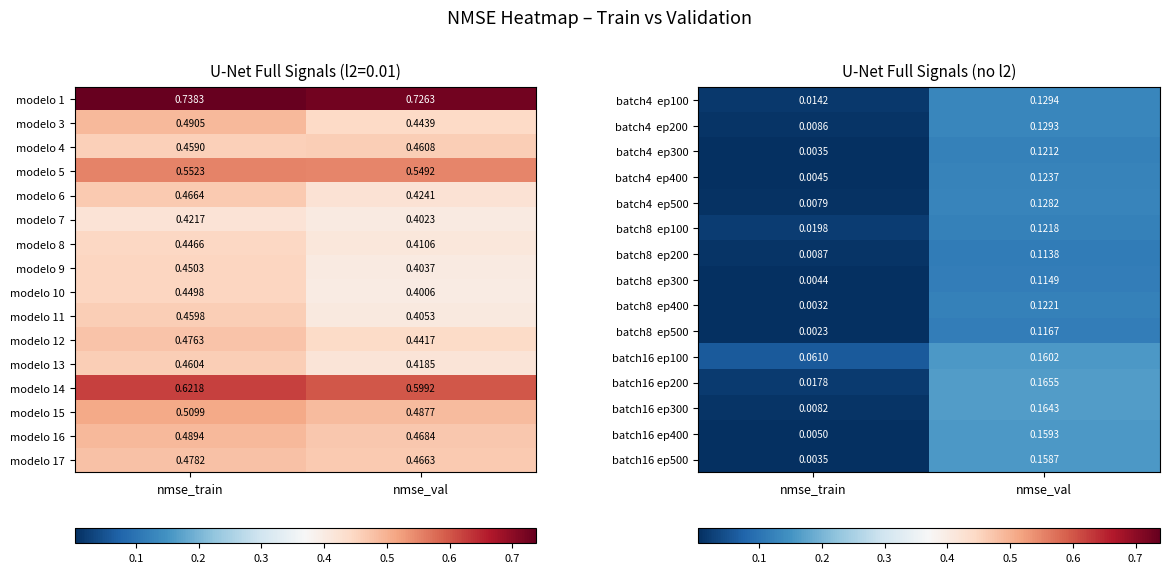

At which label does batch16 ep400 reach its peak?

nmse_val